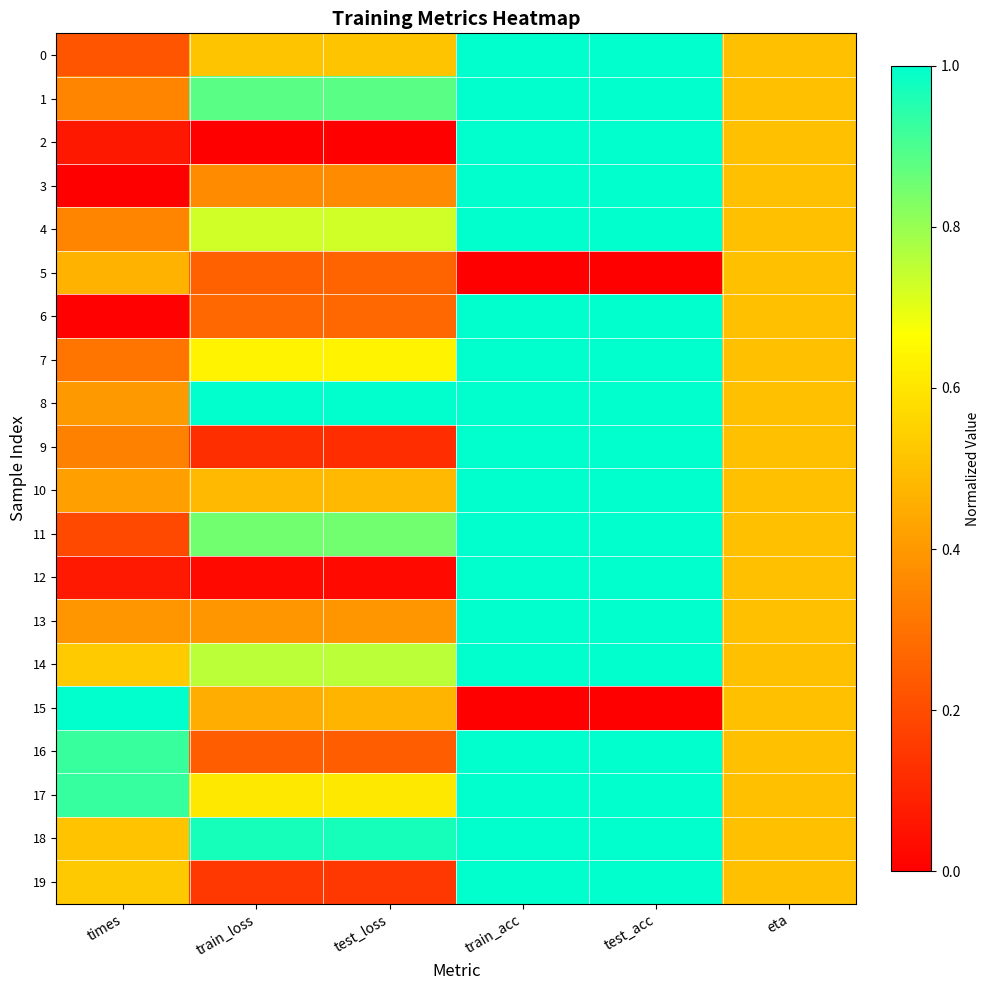

Reading right to left, what are all the values shown in this chart?

0: eta=0.5	test_acc=1.0	train_acc=1.0	test_loss=0.5	train_loss=0.5	times=0.2
1: eta=0.5	test_acc=1.0	train_acc=1.0	test_loss=0.9	train_loss=0.9	times=0.3
2: eta=0.5	test_acc=1.0	train_acc=1.0	test_loss=0.0	train_loss=0.0	times=0.1
3: eta=0.5	test_acc=1.0	train_acc=1.0	test_loss=0.4	train_loss=0.4	times=0.0
4: eta=0.5	test_acc=1.0	train_acc=1.0	test_loss=0.7	train_loss=0.7	times=0.3
5: eta=0.5	test_acc=0.0	train_acc=0.0	test_loss=0.3	train_loss=0.3	times=0.5
6: eta=0.5	test_acc=1.0	train_acc=1.0	test_loss=0.3	train_loss=0.3	times=0.0
7: eta=0.5	test_acc=1.0	train_acc=1.0	test_loss=0.6	train_loss=0.6	times=0.3
8: eta=0.5	test_acc=1.0	train_acc=1.0	test_loss=1.0	train_loss=1.0	times=0.4
9: eta=0.5	test_acc=1.0	train_acc=1.0	test_loss=0.1	train_loss=0.1	times=0.3
10: eta=0.5	test_acc=1.0	train_acc=1.0	test_loss=0.5	train_loss=0.5	times=0.4
11: eta=0.5	test_acc=1.0	train_acc=1.0	test_loss=0.8	train_loss=0.9	times=0.2
12: eta=0.5	test_acc=1.0	train_acc=1.0	test_loss=0.0	train_loss=0.0	times=0.1
13: eta=0.5	test_acc=1.0	train_acc=1.0	test_loss=0.4	train_loss=0.4	times=0.4
14: eta=0.5	test_acc=1.0	train_acc=1.0	test_loss=0.8	train_loss=0.8	times=0.5
15: eta=0.5	test_acc=0.0	train_acc=0.0	test_loss=0.5	train_loss=0.5	times=1.0
16: eta=0.5	test_acc=1.0	train_acc=1.0	test_loss=0.2	train_loss=0.2	times=0.9
17: eta=0.5	test_acc=1.0	train_acc=1.0	test_loss=0.6	train_loss=0.6	times=0.9
18: eta=0.5	test_acc=1.0	train_acc=1.0	test_loss=1.0	train_loss=1.0	times=0.5
19: eta=0.5	test_acc=1.0	train_acc=1.0	test_loss=0.1	train_loss=0.1	times=0.5